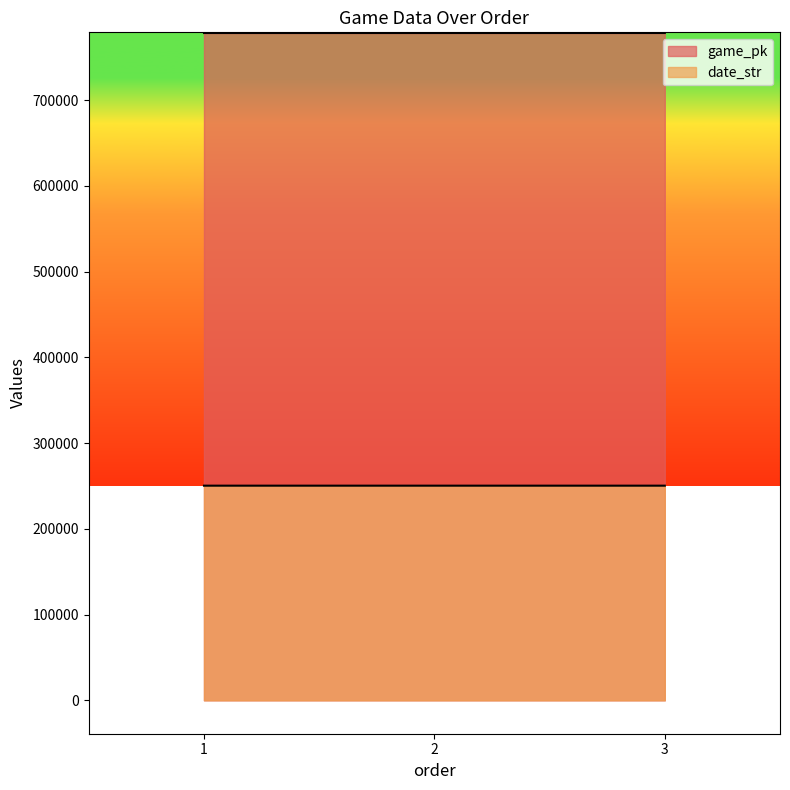

Which category has the lowest value in the game_pk series?

1